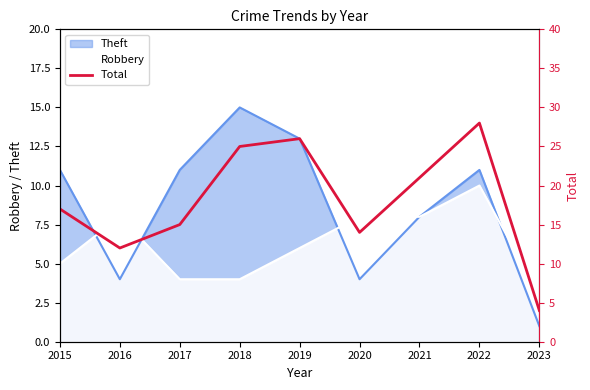

What is the change in value from 2016 to 2018?

+13